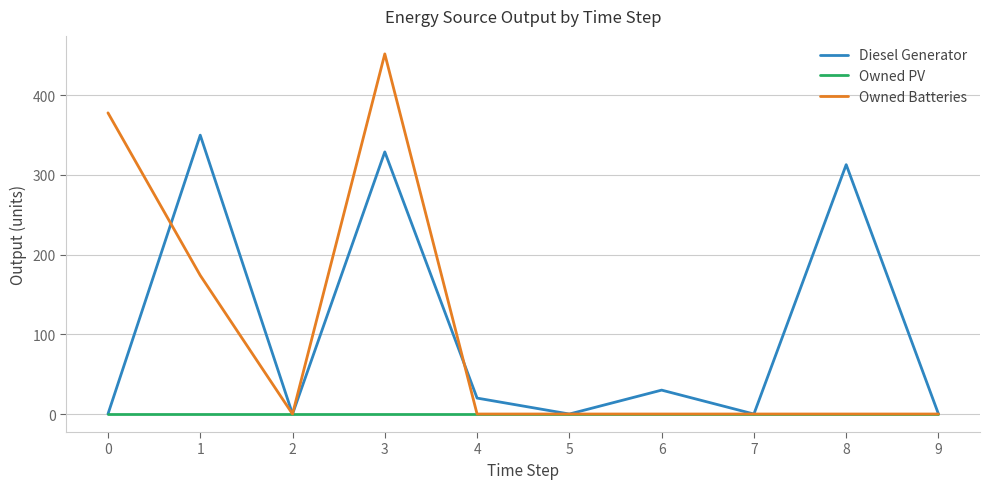

Count the Owned Batteries values in the range 0 to 174.

8